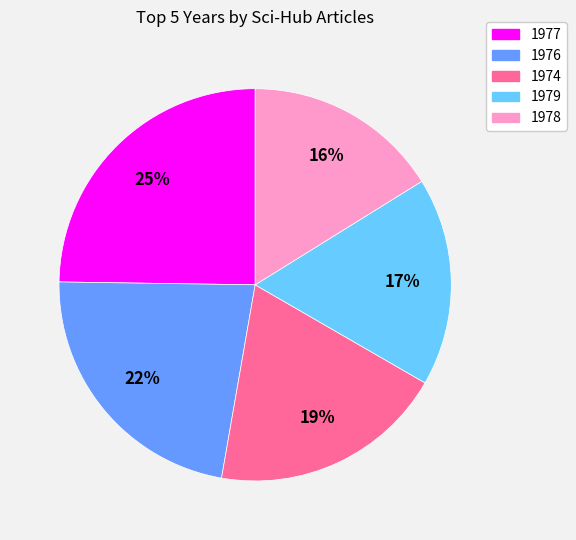

Which category has the biggest portion of the pie?

1977